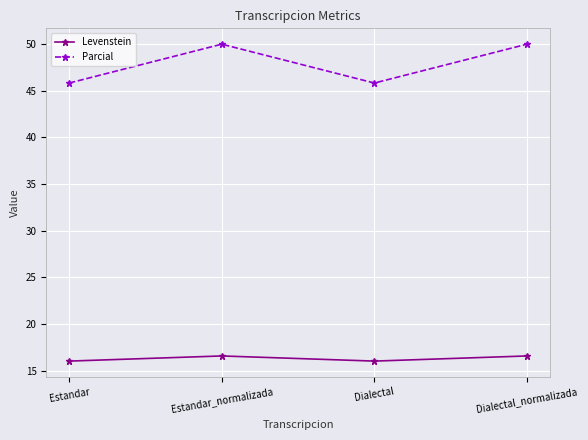

Is the value of Parcial at Estandar greater than the value of Levenstein at Estandar_normalizada?

Yes